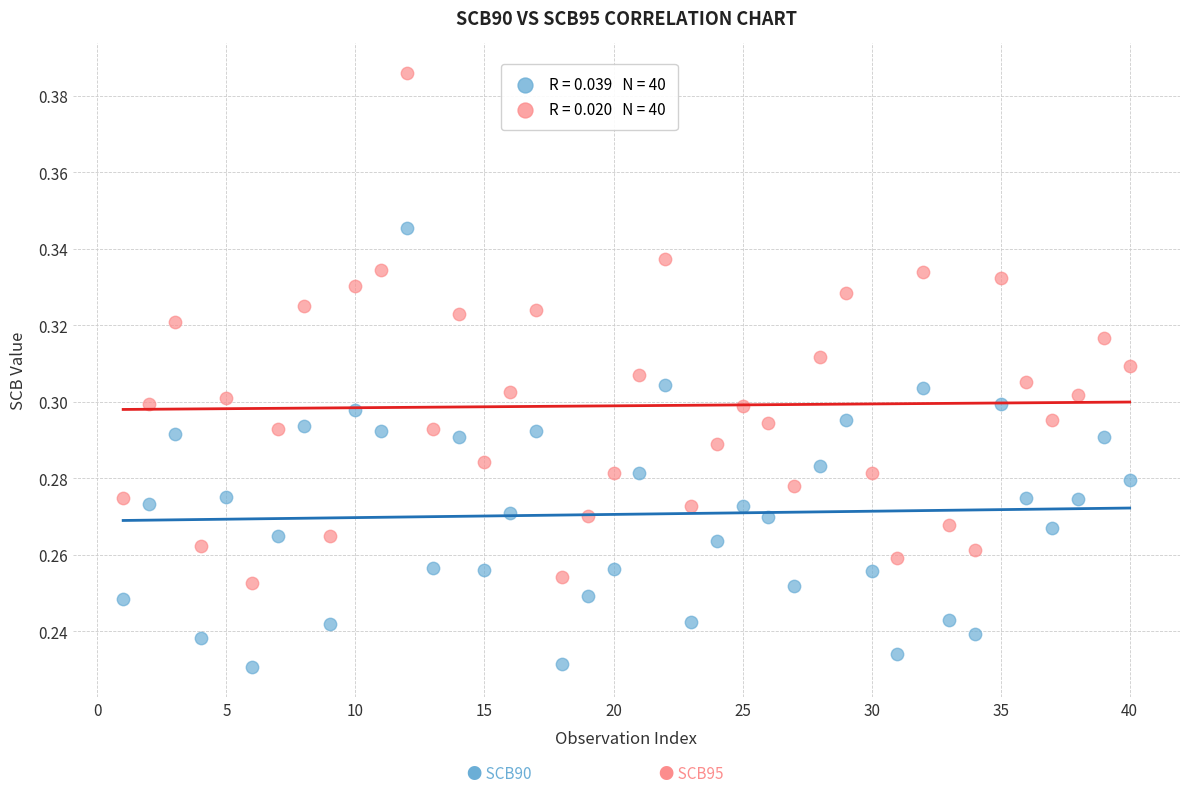

Across all data points, what is the range of X values (max minus min)?

39.0